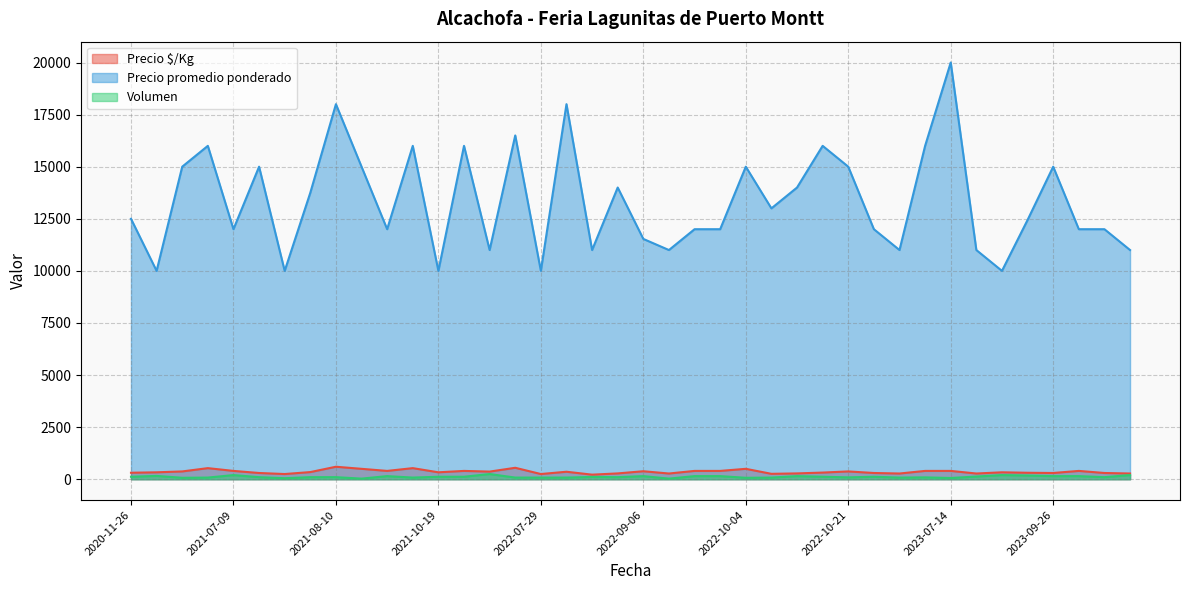

Where is the first local maximum for Volumen?

2020-11-27